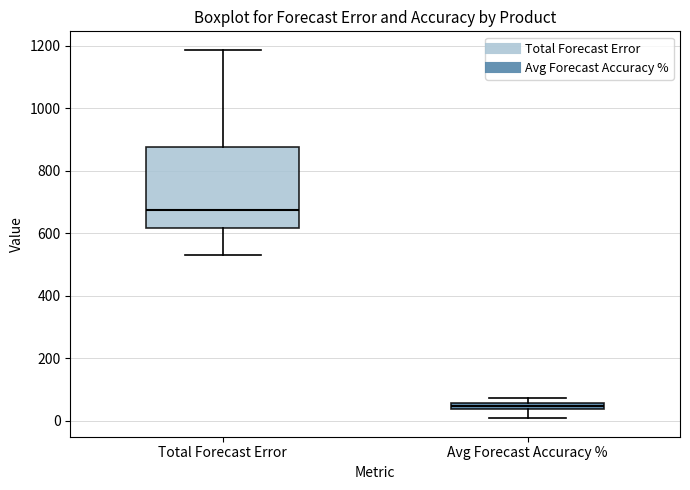

Where does the lower whisker of the box for Total Forecast Error end on the y-axis? The values are not printed on the chart, so give them approximately, as read against the axis.

540